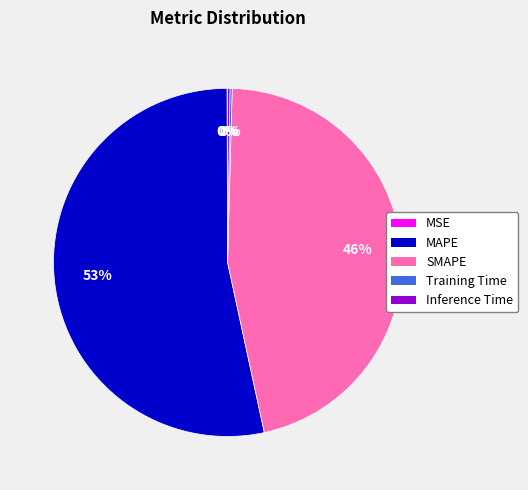

Does any single category account for the majority?

Yes